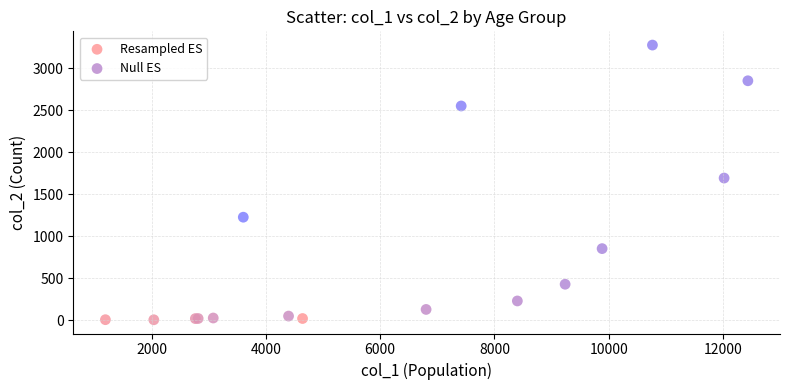

Which series contains the lowest Y value?

Resampled ES